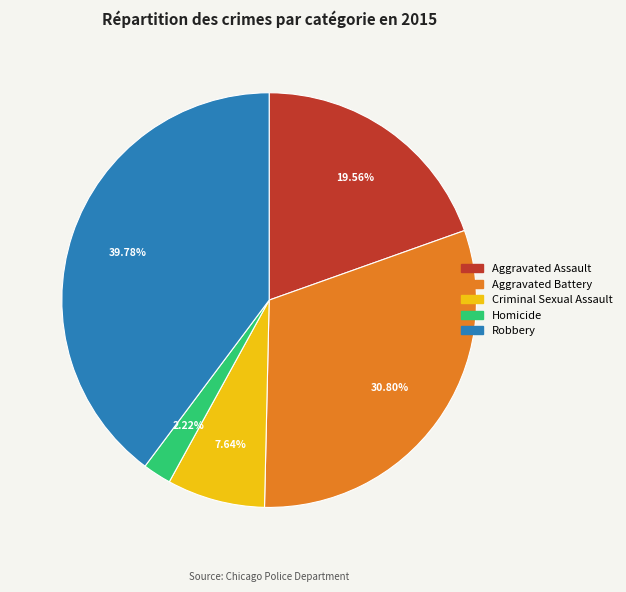

Which has a higher value, Homicide or Aggravated Assault?

Aggravated Assault